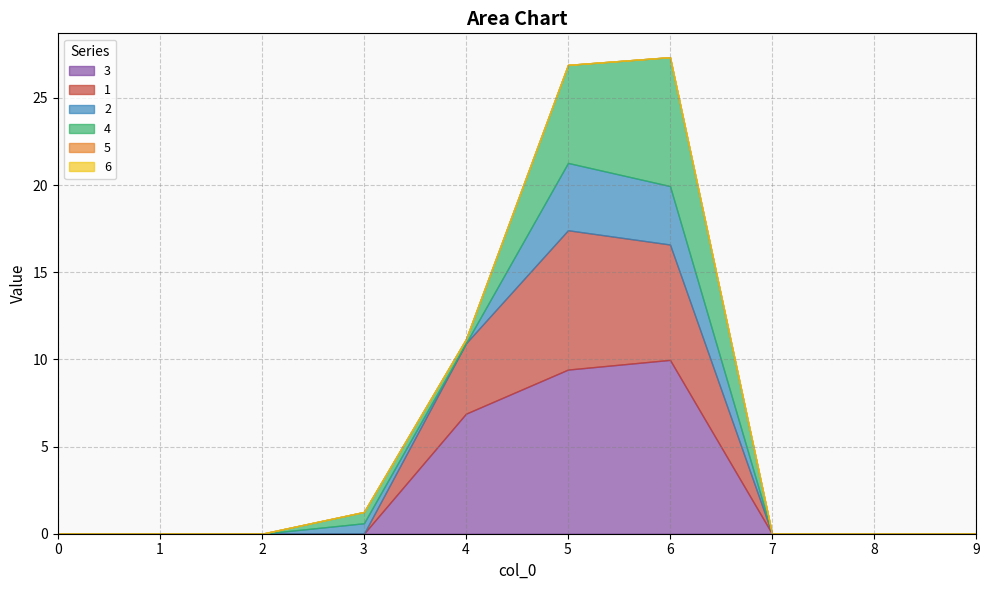

What is the sum of the 1 values at 8 and 6?

6.6